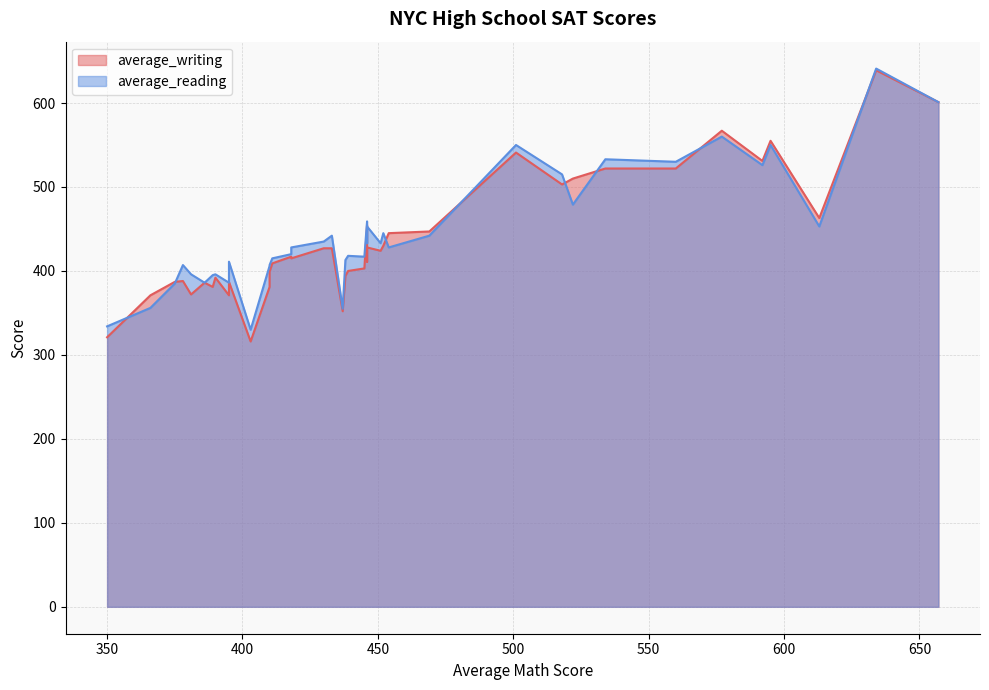

What is the average value of the average_reading series?

444